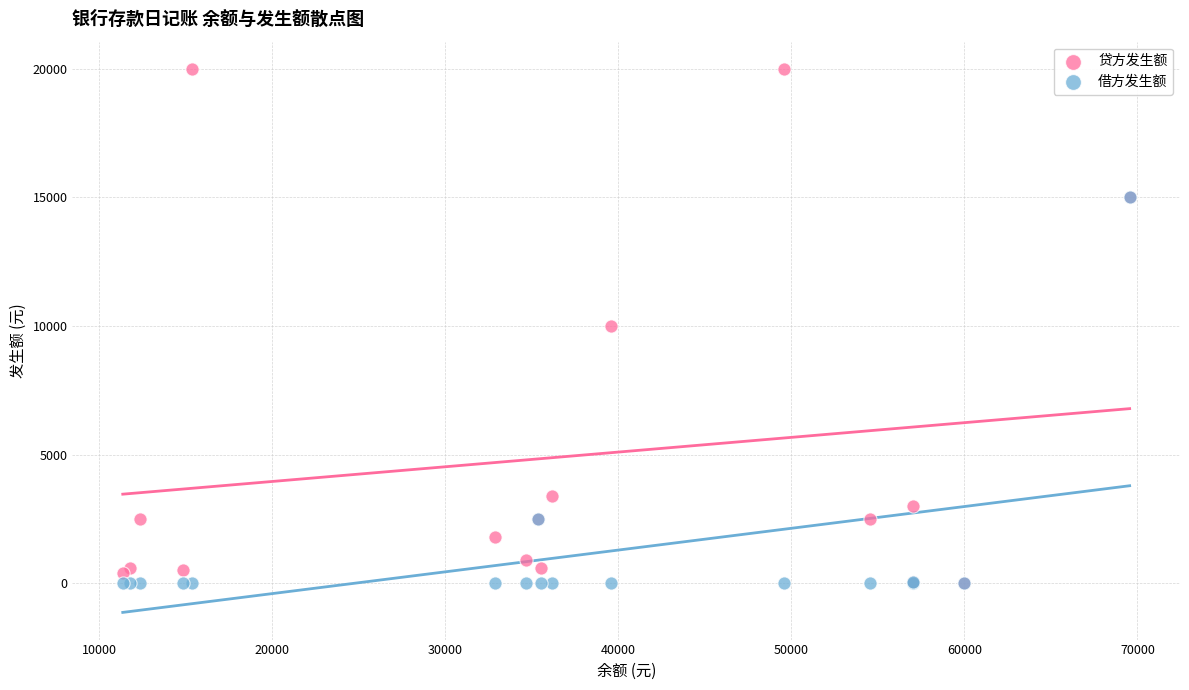

Which series has the widest spread of Y values?

贷方发生额